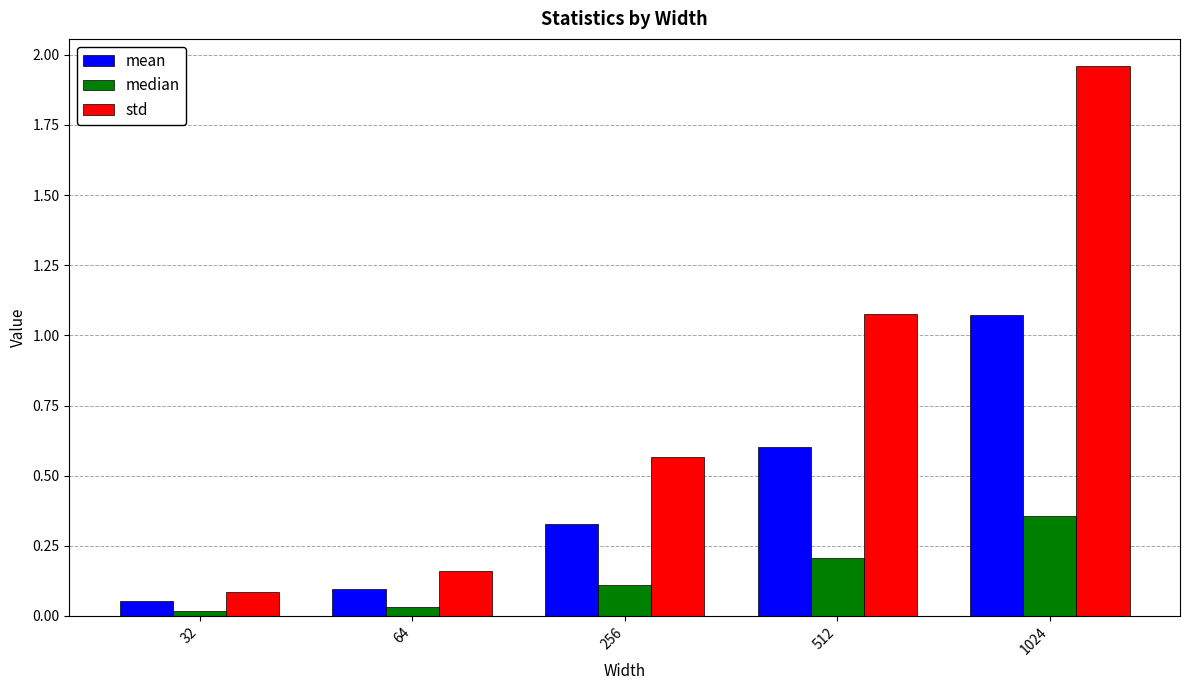

Which category has the highest value in the std series?

1024